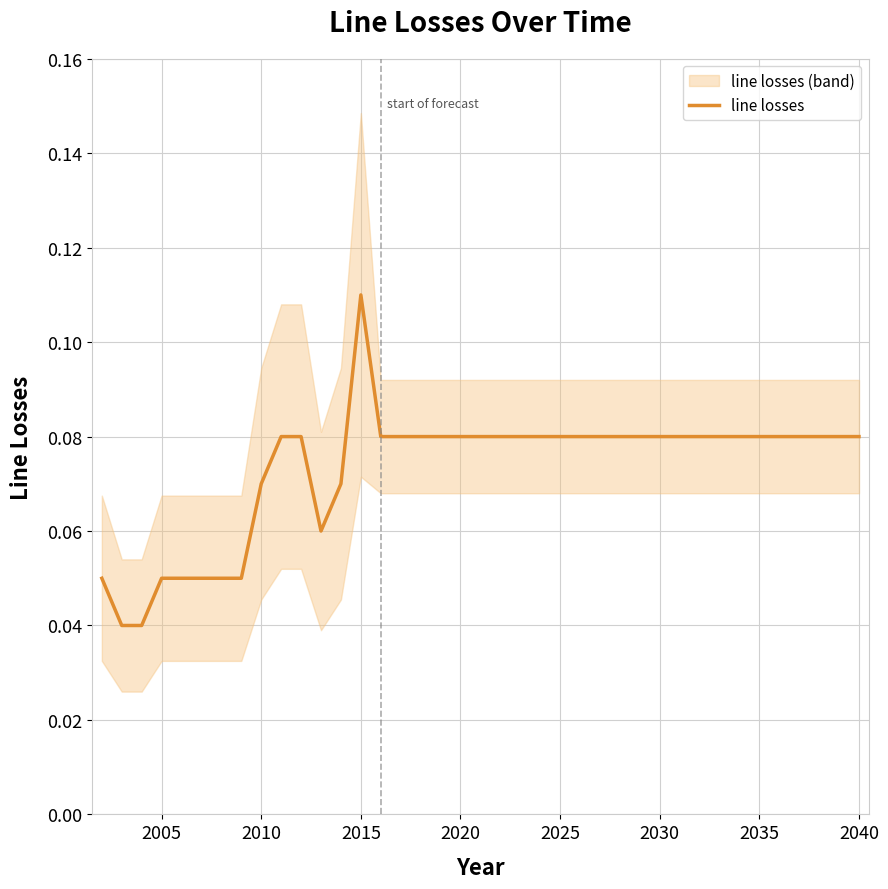

Which category has the highest value in the line losses series?

2015